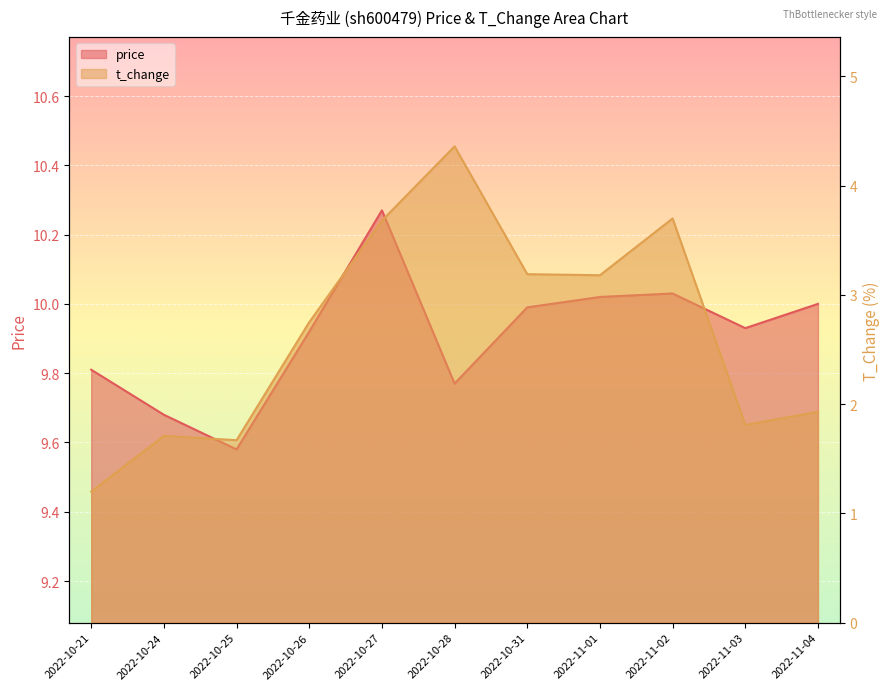

Reading left to right, list all the values displayed in this chart.

price: 2022-10-21=9.8	2022-10-24=9.7	2022-10-25=9.6	2022-10-26=9.9	2022-10-27=10.3	2022-10-28=9.8	2022-10-31=10.0	2022-11-01=10.0	2022-11-02=10.0	2022-11-03=9.9	2022-11-04=10.0
t_change: 2022-10-21=1.2	2022-10-24=1.7	2022-10-25=1.7	2022-10-26=2.8	2022-10-27=3.7	2022-10-28=4.4	2022-10-31=3.2	2022-11-01=3.2	2022-11-02=3.7	2022-11-03=1.8	2022-11-04=1.9